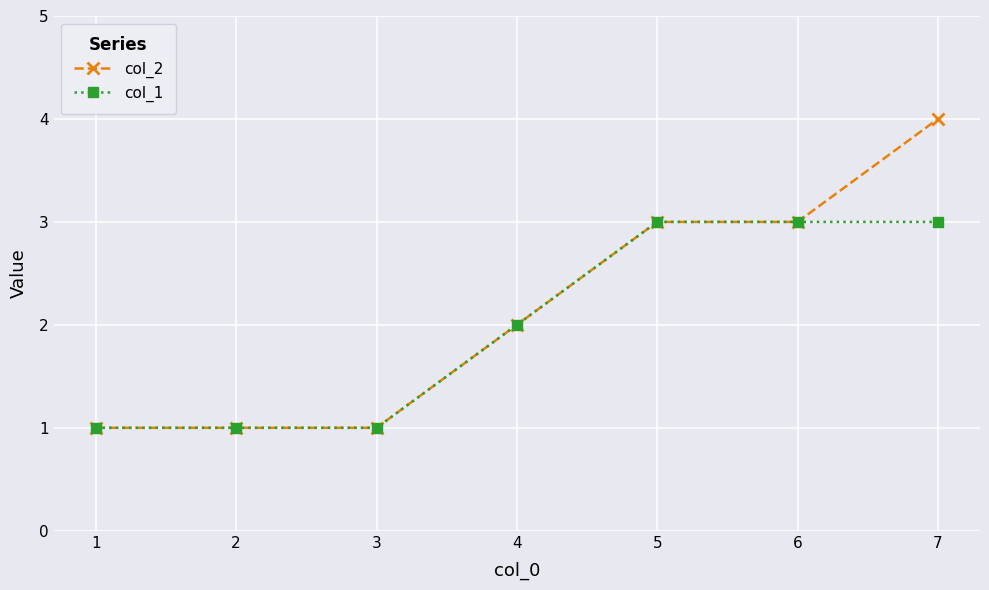

Is this an area chart (filled region under the line)?

No